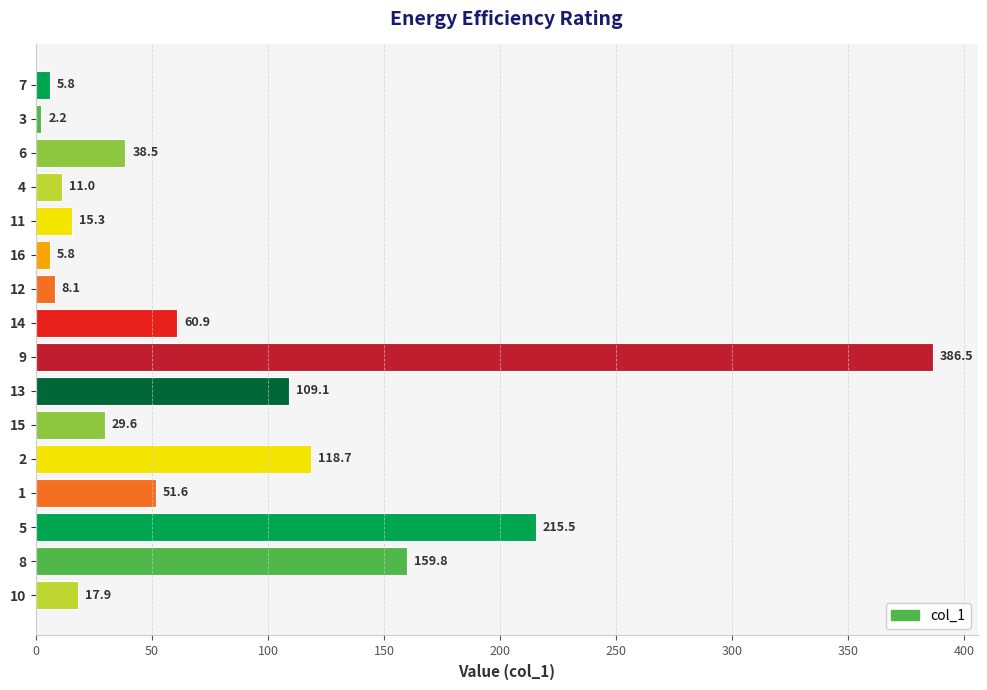

What is the minimum value shown in the chart?

2.2